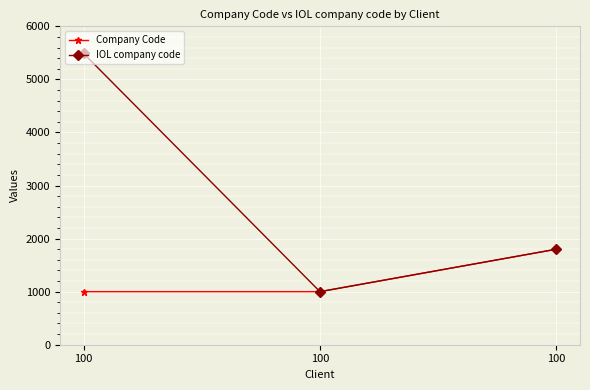

What are all the series names shown in the legend?

Company Code, IOL company code